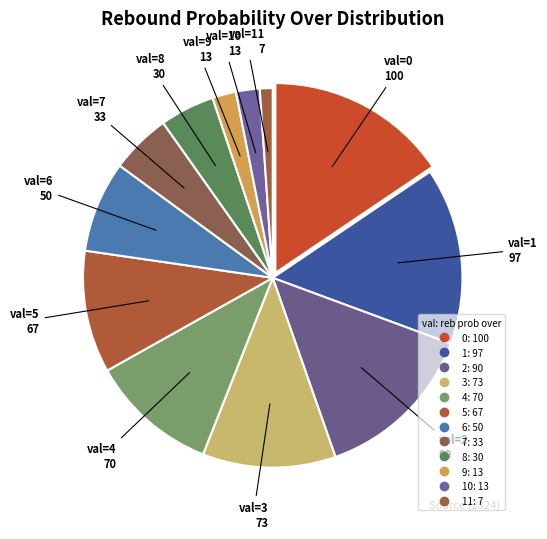

Is there any slice that represents more than half of the pie?

No